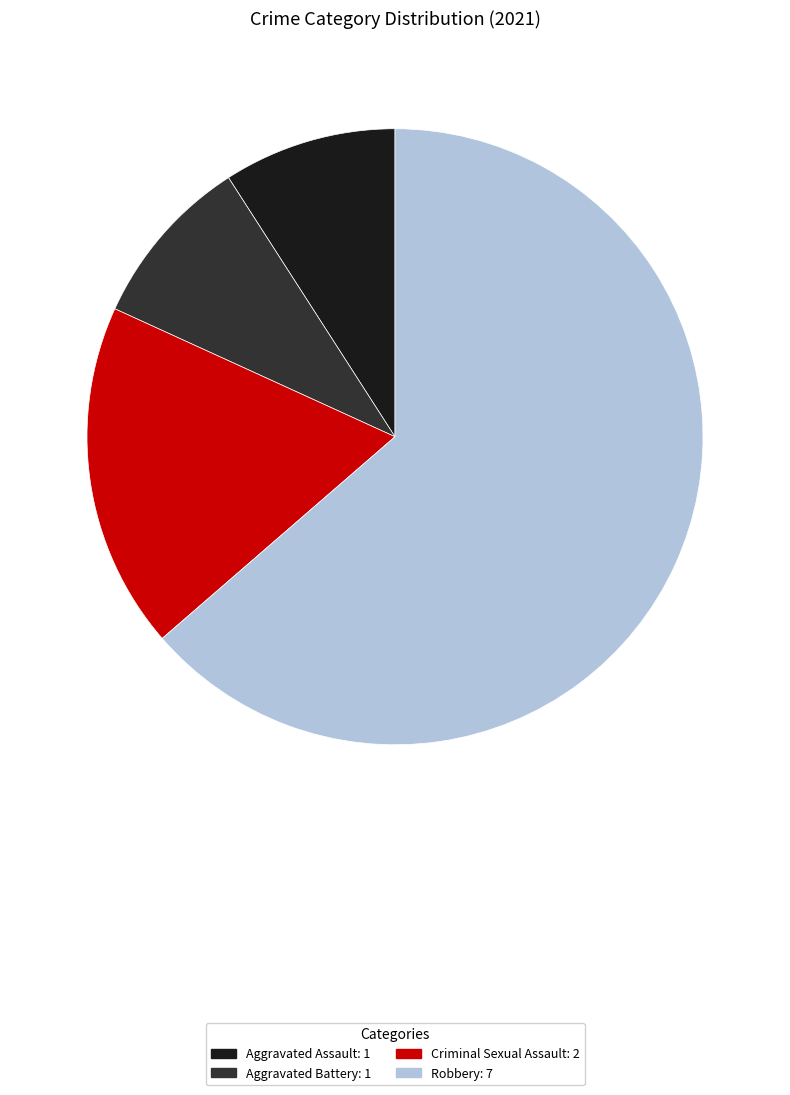

What is the largest slice in the pie chart?

Robbery